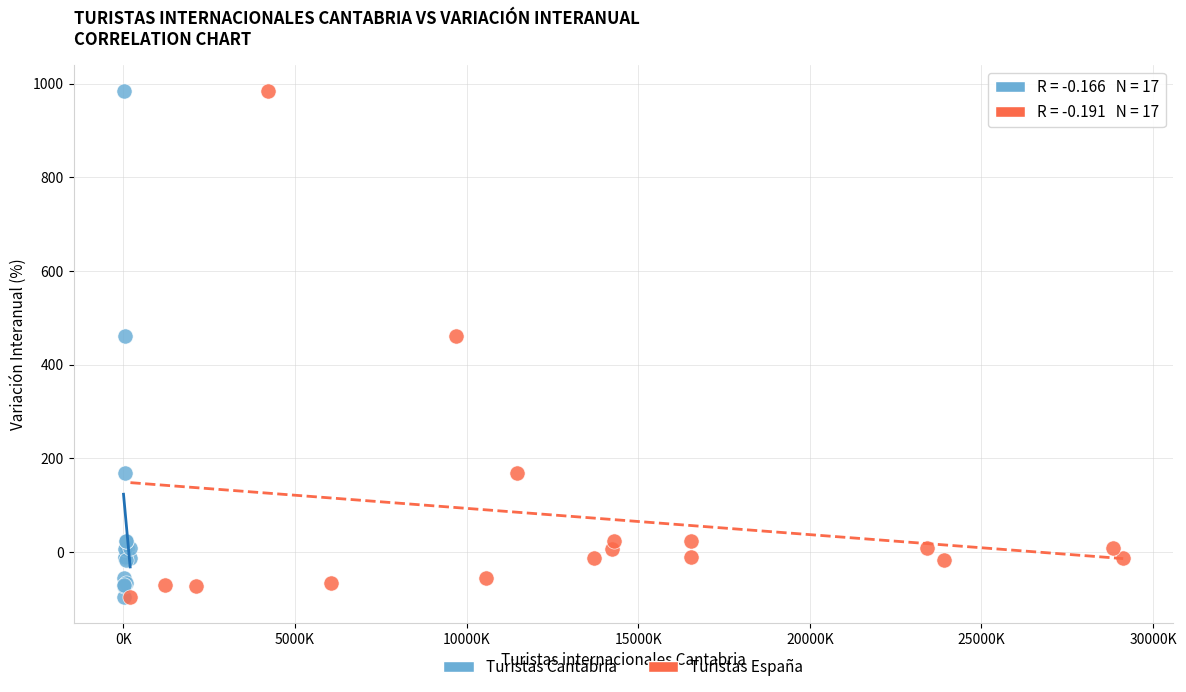

What are all the series names shown in the legend?

Turistas Cantabria, Turistas España